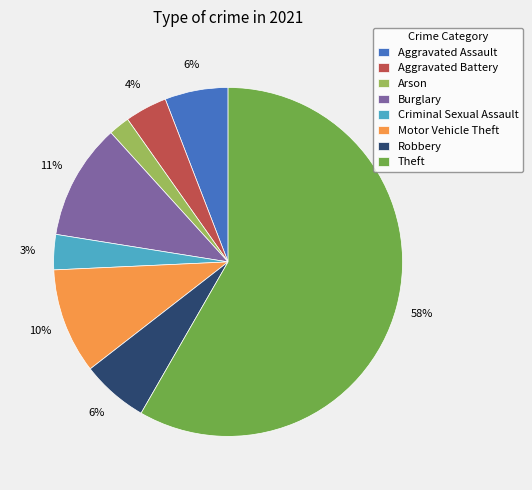

Is Aggravated Battery the majority of the pie?

No